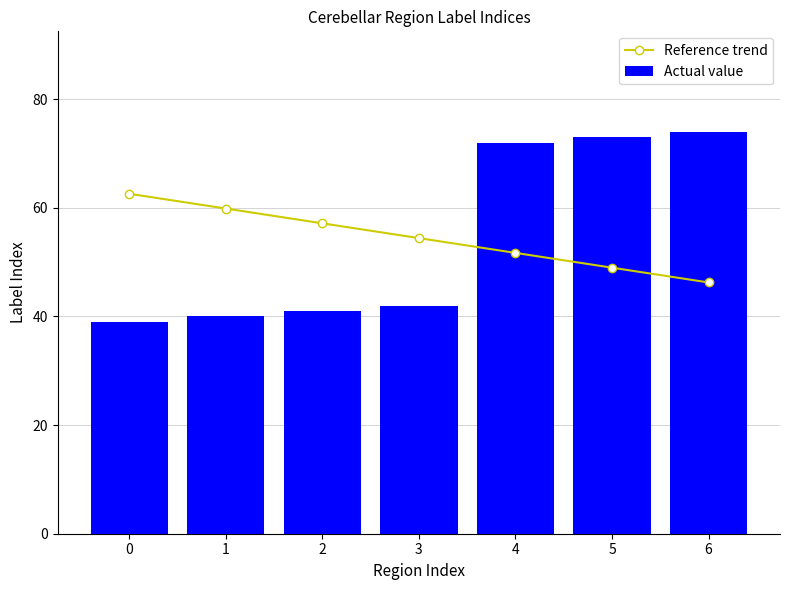

Which series changed the most between 1 and 3?

Reference trend